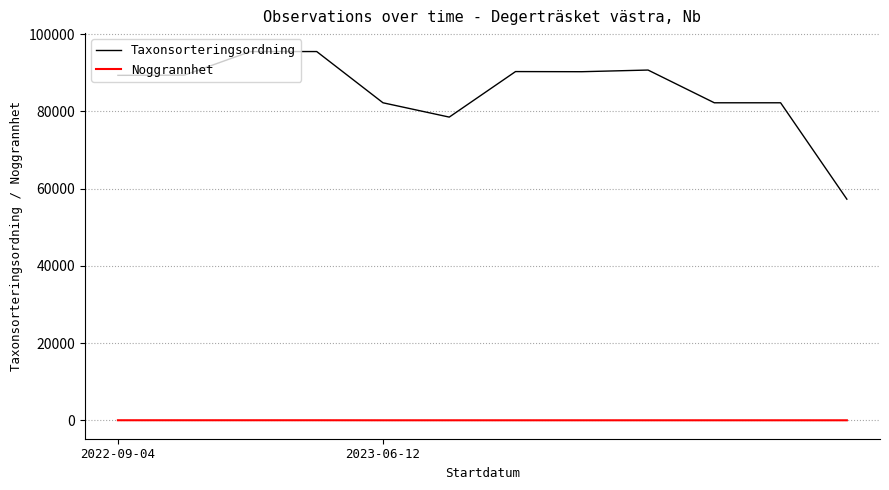

Which series has the largest range (max minus min)?

Taxonsorteringsordning